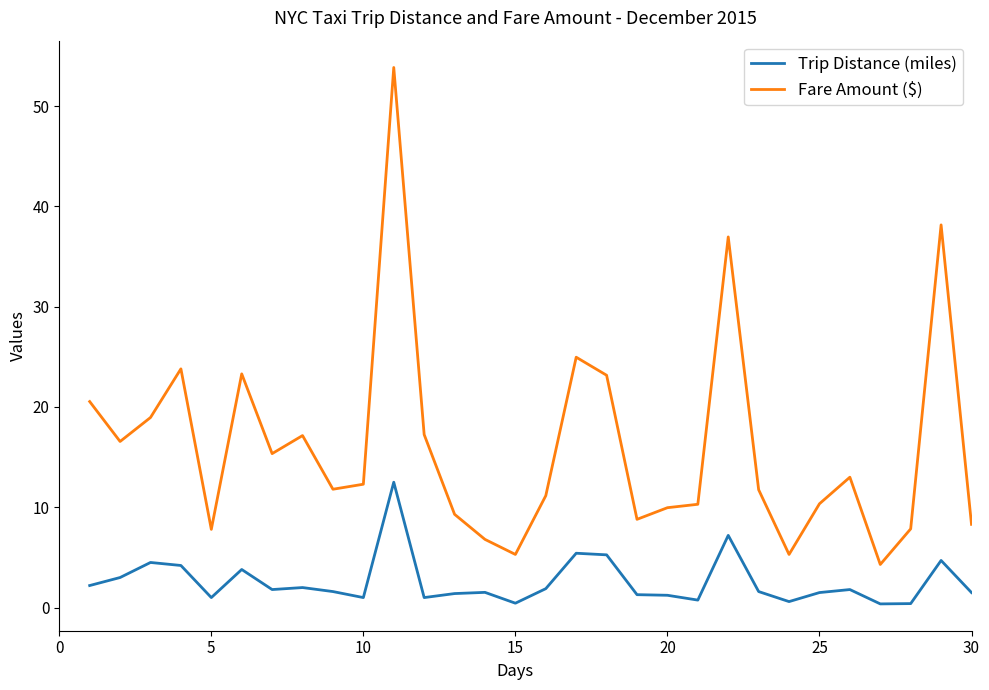

List the series in order of their overall mean, lowest first.

Trip Distance (miles), Fare Amount ($)